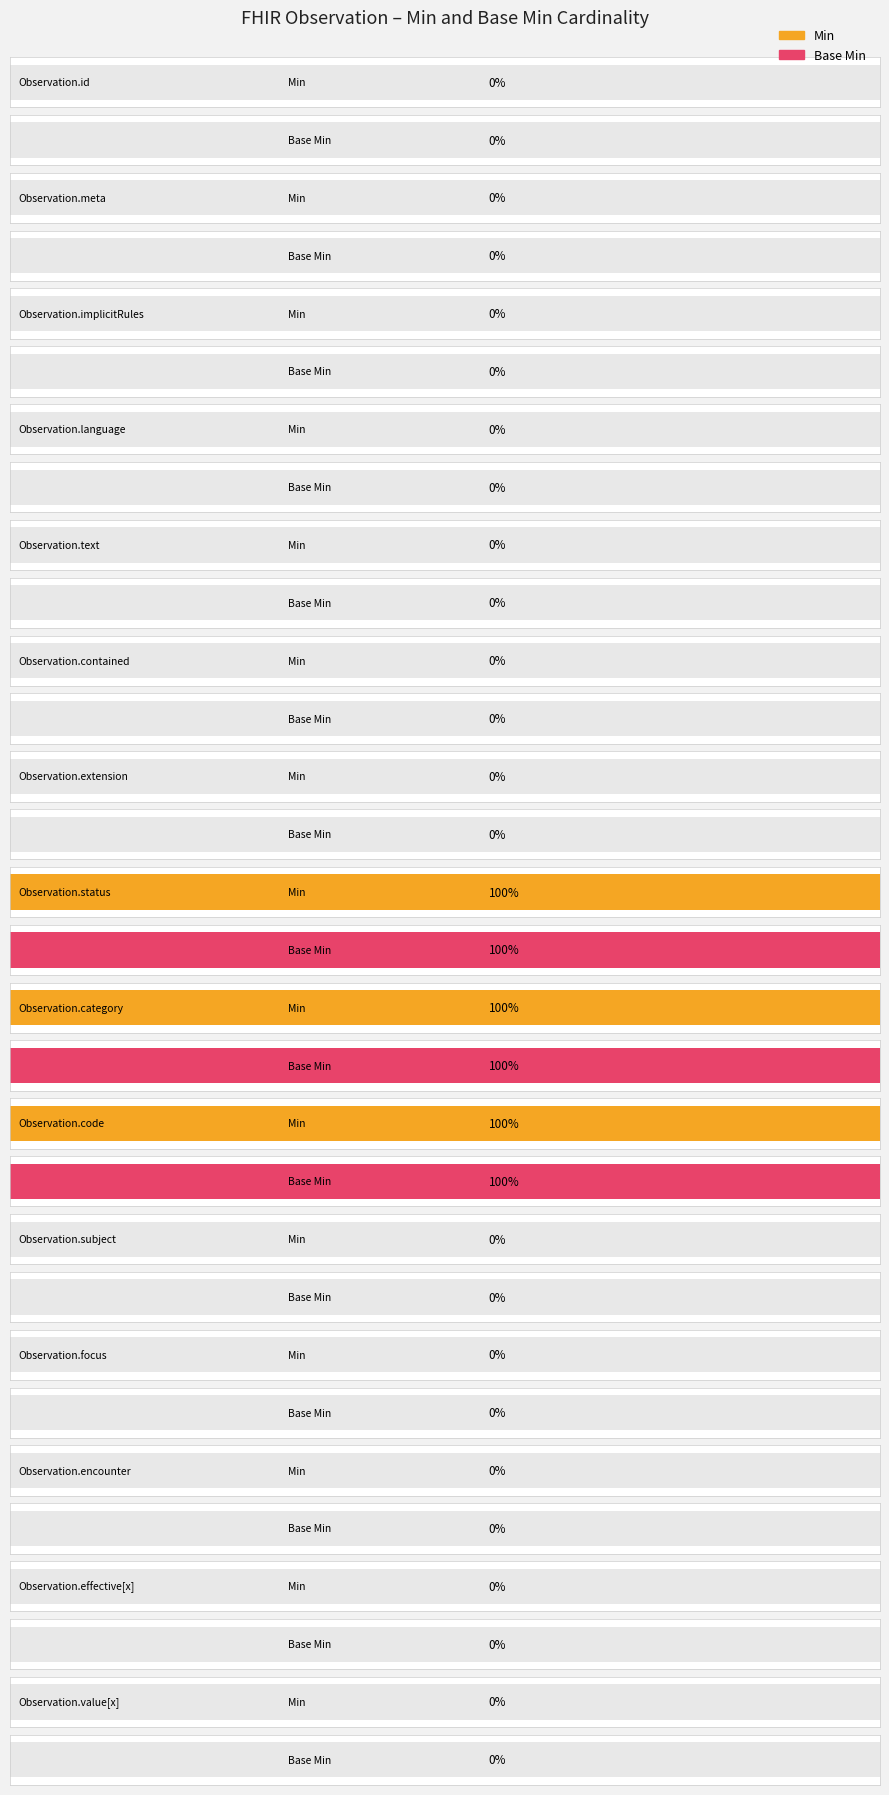

What is the difference between the maximum and second lowest values in the Min series?

1